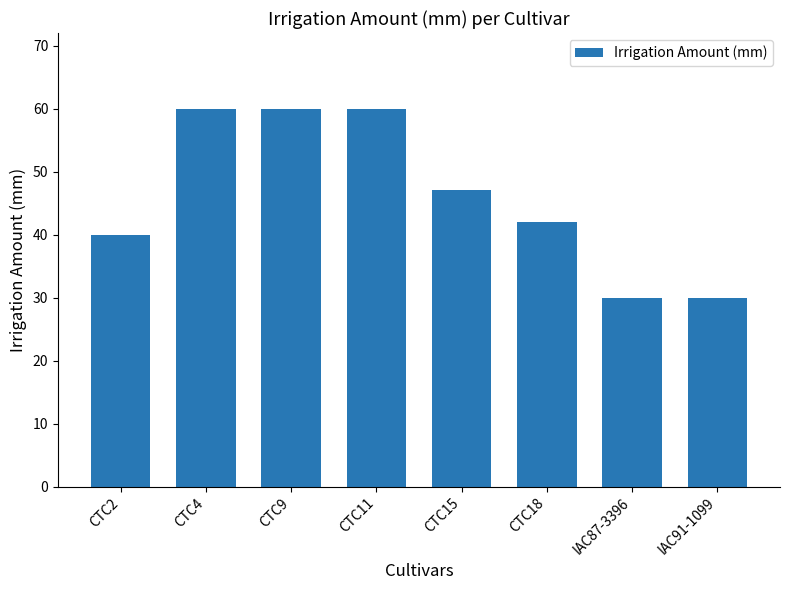

What is the difference between the values at CTC11 and CTC2?

20